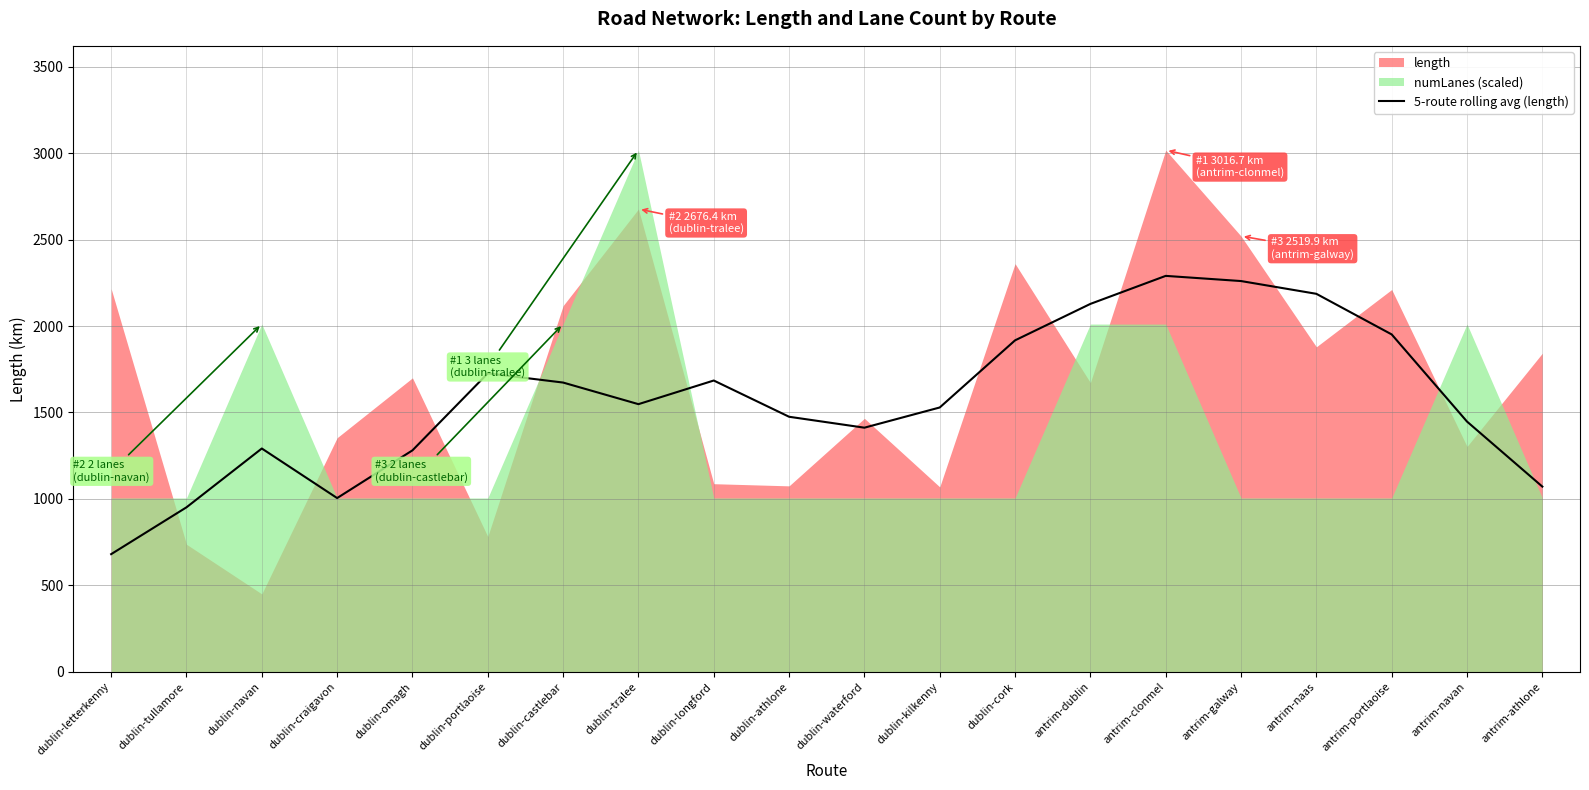

Is it true that the value at dublin-letterkenny is 680.8?

True